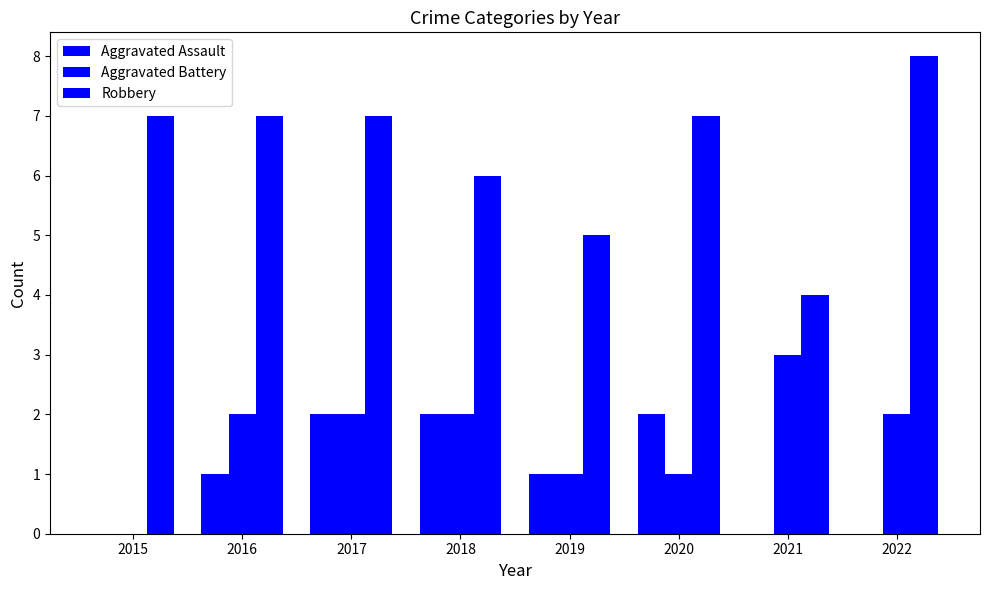

How many groups of bars are there?

8